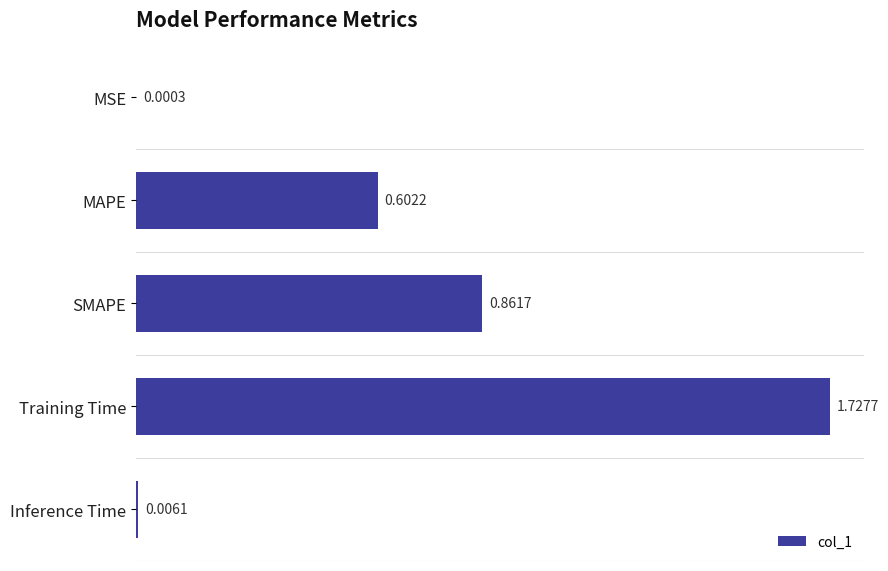

What is the sum of all values?

3.2